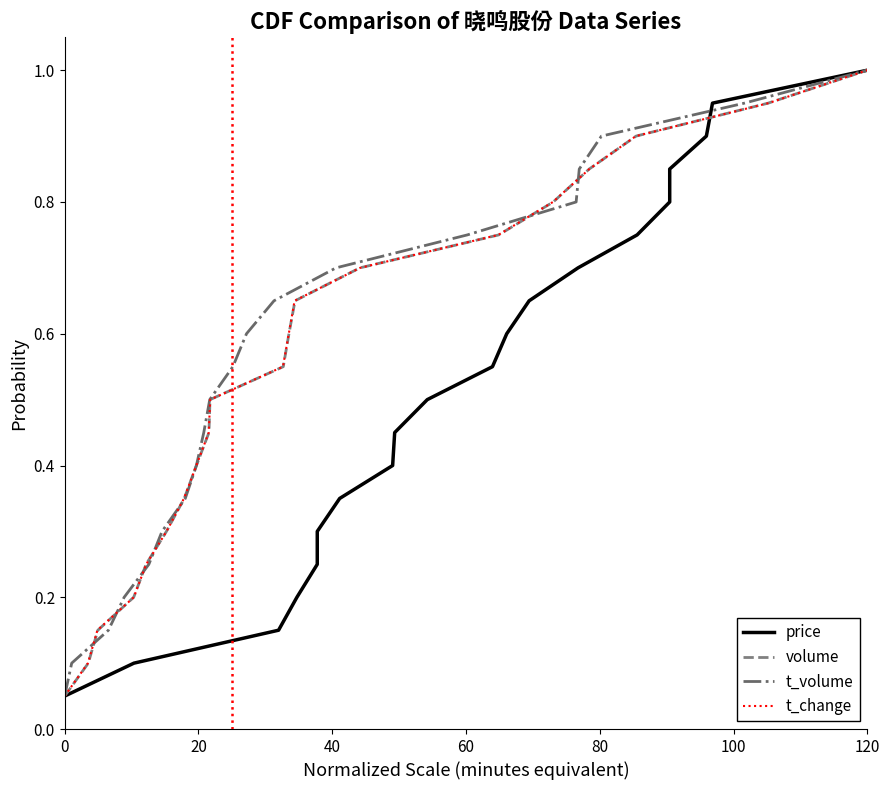

The value of volume at 120 is 1.4. True or false?

False